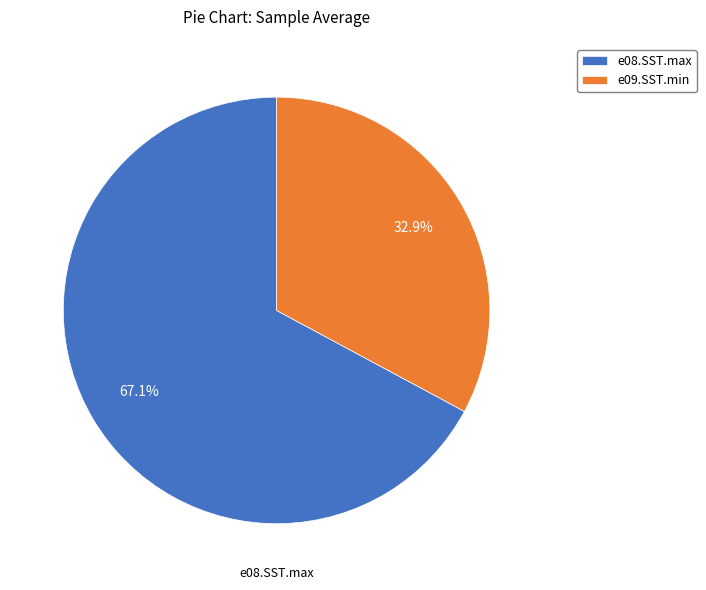

How many slices are in this pie chart?

2